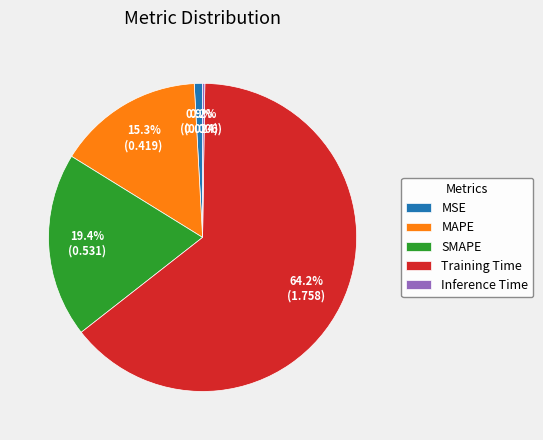

Between MSE and MAPE, which is larger?

MAPE